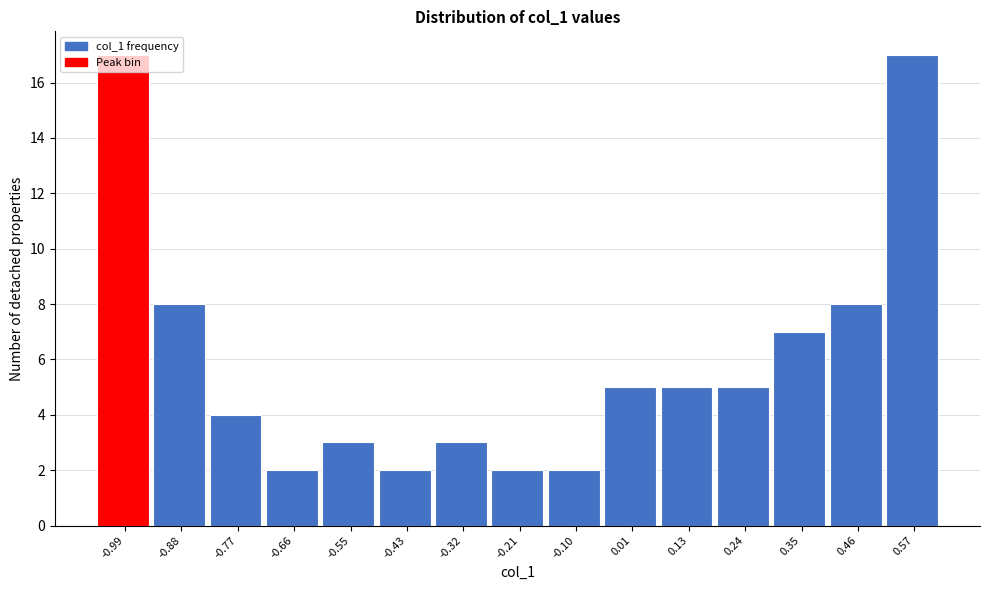

What is the height of the bar covering -0.26 to -0.16 on the x-axis? Neither the bar edges nor the heights are printed on the chart, so give them approximately, as read against the axes.

2